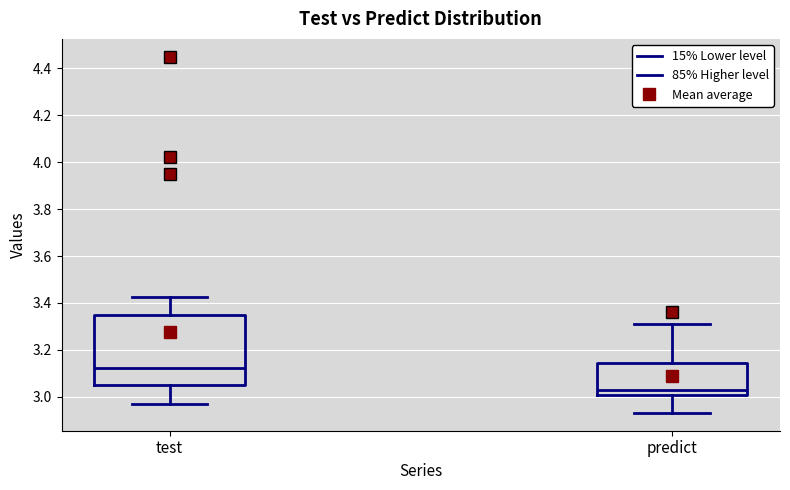

Where does the lower whisker of the box for test end on the y-axis? The values are not printed on the chart, so give them approximately, as read against the axis.

2.98